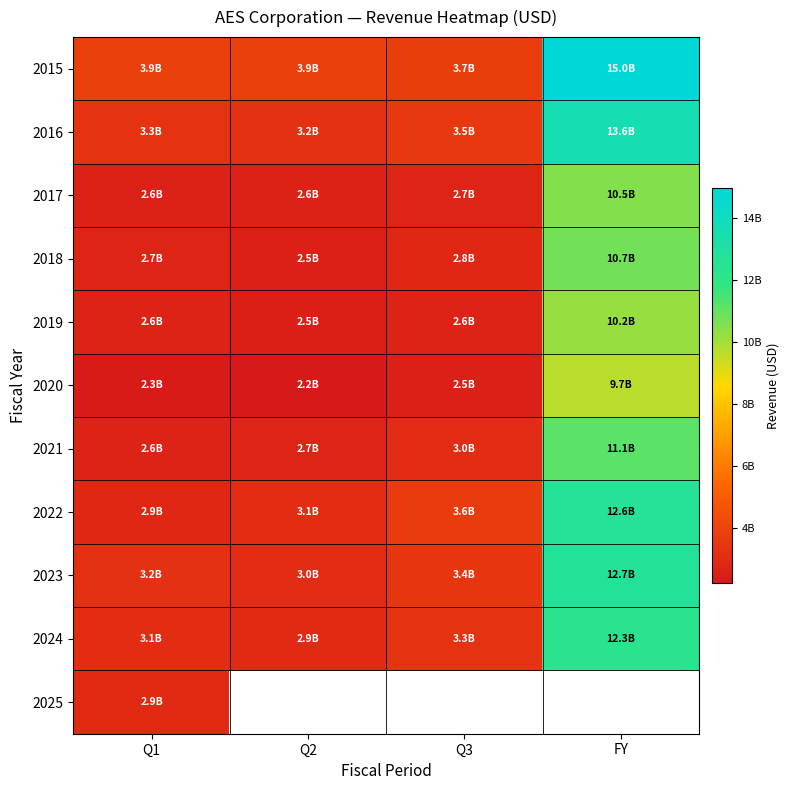

What is the approximate value of 2016 at Q2?

3229000000.0